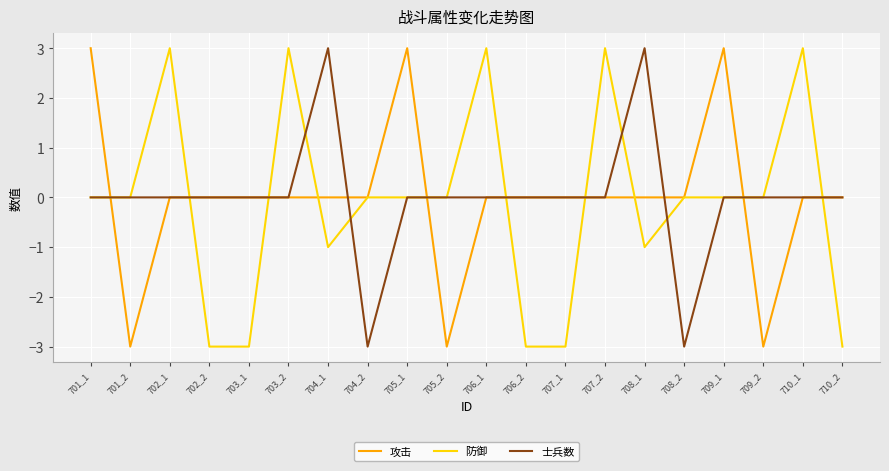

What is the total value across all series at 704_1?

2